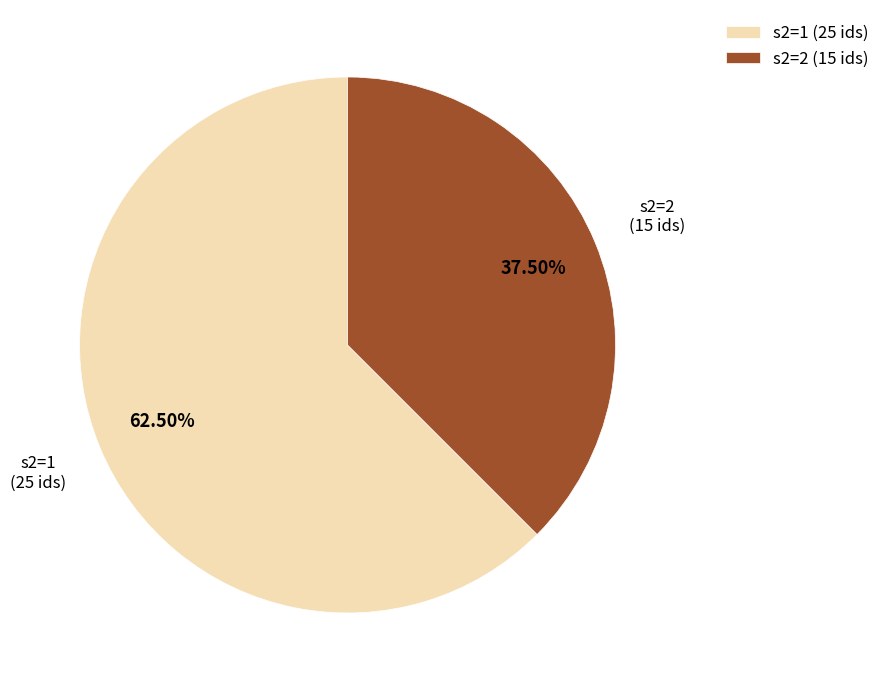

Between s2=2 and s2=1, which is larger?

s2=1